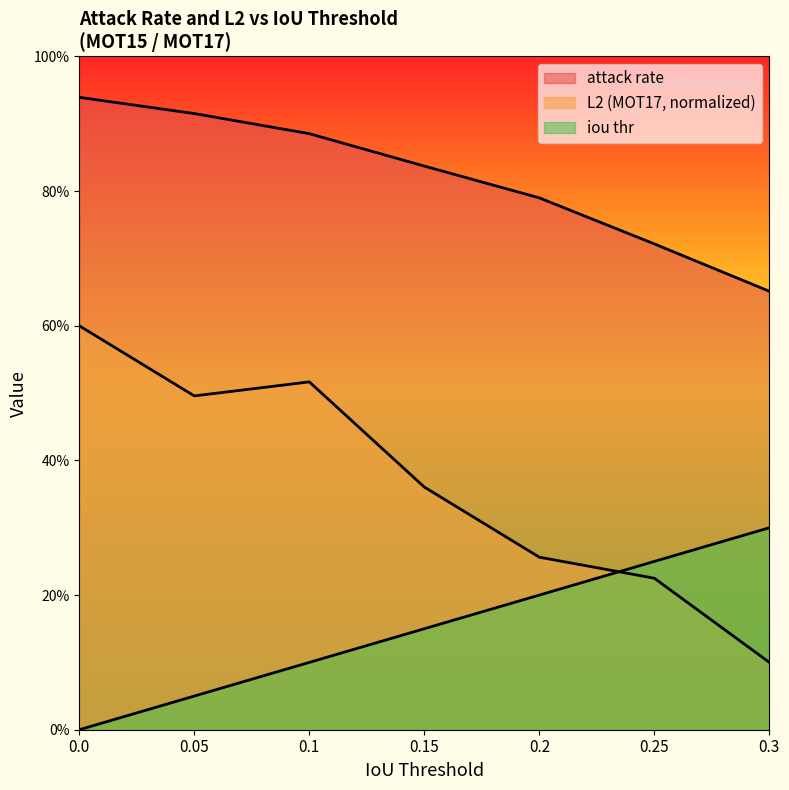

Does the chart have visible grid lines?

No